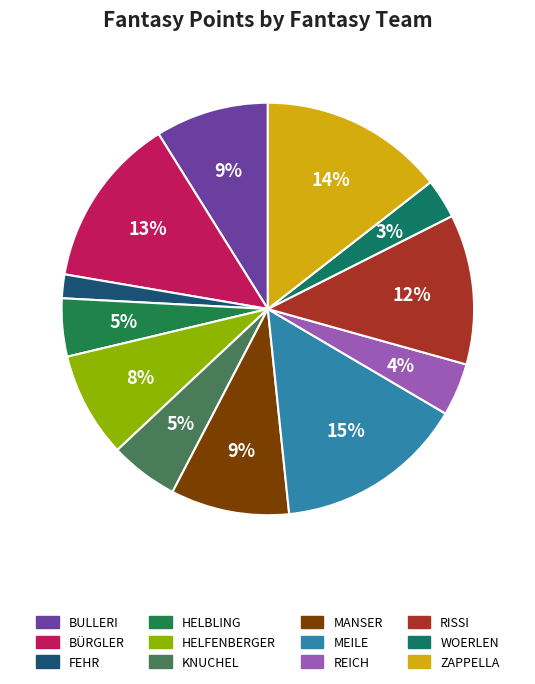

To the nearest percent, what is the average slice percentage?

8%